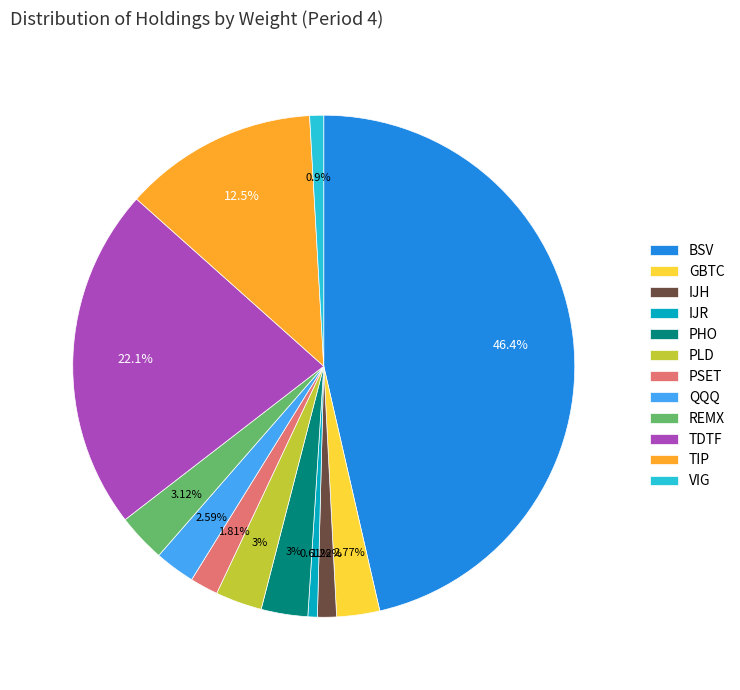

Between REMX and TIP, which is larger?

TIP